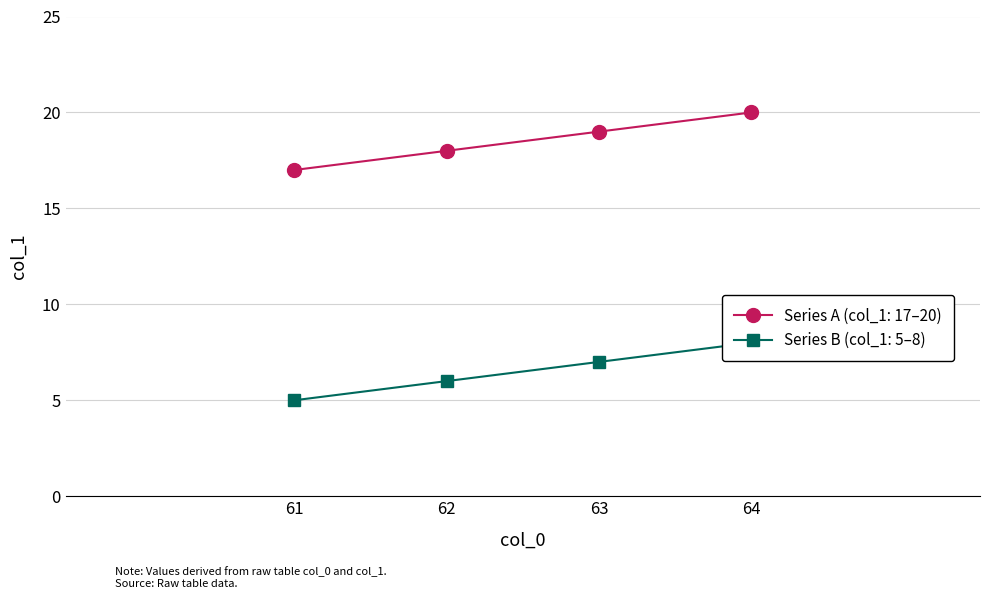

Is it true that Series B equals 3 at 62?

False